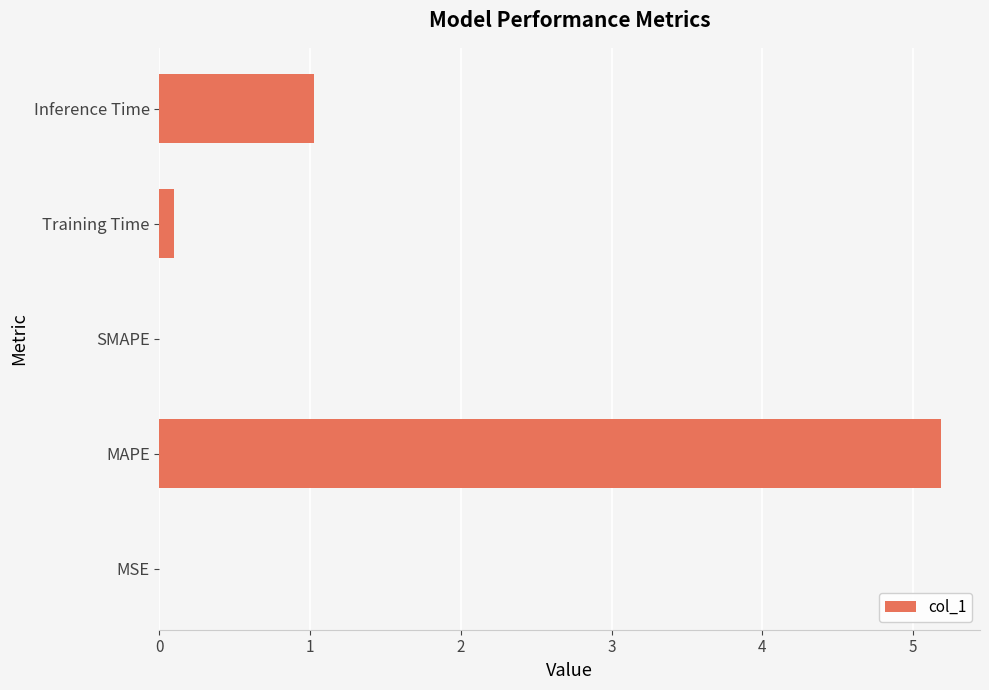

What is the average value?

1.3